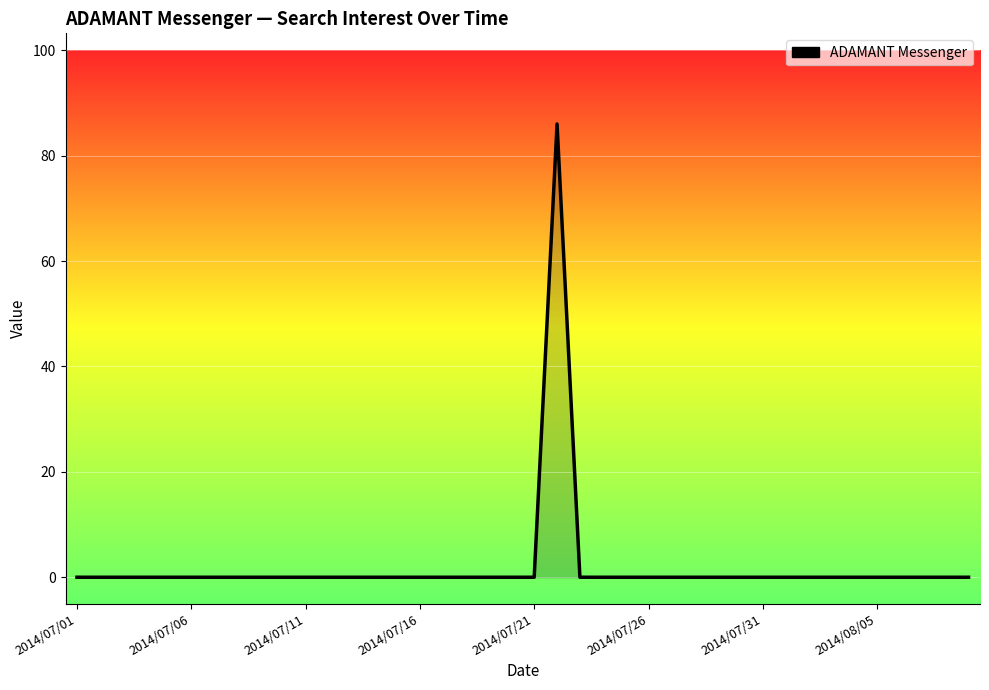

What is the greatest value displayed?

86